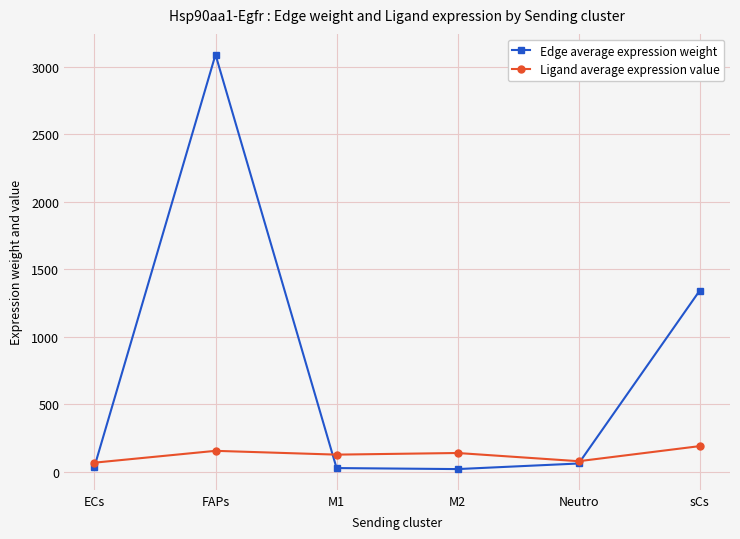

How many data points in Edge average expression weight are less than 60?

3